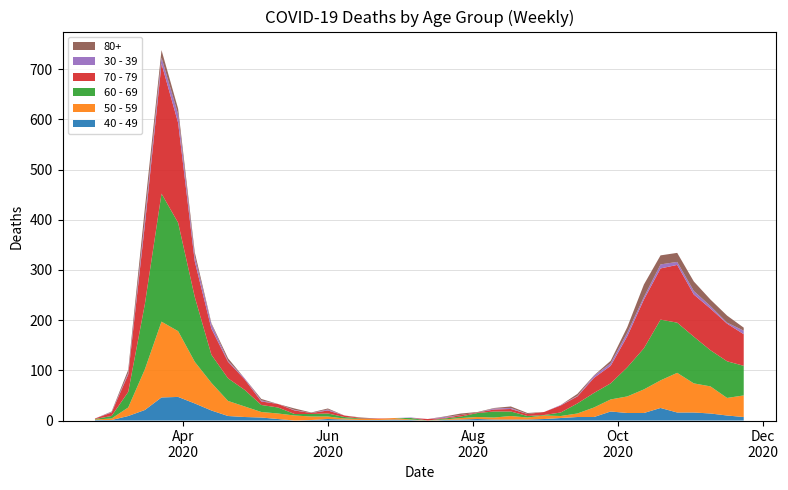

Reading left to right, what are all the values shown in this chart?

40 - 49: 2020-02-24=1	2020-03-02=1	2020-03-09=9	2020-03-16=21	2020-03-23=46	2020-03-30=47	2020-04-06=34	2020-04-13=20	2020-04-20=9	2020-04-27=7	2020-05-04=6	2020-05-11=3	2020-05-18=0	2020-05-25=1	2020-06-01=3	2020-06-08=2	2020-06-15=1	2020-06-22=1	2020-06-29=2	2020-07-06=1	2020-07-13=0	2020-07-20=1	2020-07-27=2	2020-08-03=3	2020-08-10=2	2020-08-17=2	2020-08-24=2	2020-08-31=3	2020-09-07=5	2020-09-14=7	2020-09-21=7	2020-09-28=18	2020-10-05=15	2020-10-12=15	2020-10-19=25	2020-10-26=16	2020-11-02=16	2020-11-09=14	2020-11-16=10	2020-11-23=7
50 - 59: 2020-02-24=1	2020-03-02=3	2020-03-09=17	2020-03-16=81	2020-03-23=151	2020-03-30=131	2020-04-06=83	2020-04-13=55	2020-04-20=30	2020-04-27=21	2020-05-04=11	2020-05-11=11	2020-05-18=10	2020-05-25=7	2020-06-01=5	2020-06-08=2	2020-06-15=2	2020-06-22=2	2020-06-29=3	2020-07-06=1	2020-07-13=0	2020-07-20=1	2020-07-27=3	2020-08-03=4	2020-08-10=4	2020-08-17=7	2020-08-24=4	2020-08-31=7	2020-09-07=4	2020-09-14=7	2020-09-21=19	2020-09-28=24	2020-10-05=33	2020-10-12=47	2020-10-19=55	2020-10-26=79	2020-11-02=58	2020-11-09=54	2020-11-16=35	2020-11-23=43
60 - 69: 2020-02-24=1	2020-03-02=5	2020-03-09=31	2020-03-16=130	2020-03-23=255	2020-03-30=216	2020-04-06=129	2020-04-13=56	2020-04-20=45	2020-04-27=33	2020-05-04=14	2020-05-11=12	2020-05-18=3	2020-05-25=5	2020-06-01=6	2020-06-08=3	2020-06-15=1	2020-06-22=0	2020-06-29=0	2020-07-06=3	2020-07-13=0	2020-07-20=2	2020-07-27=3	2020-08-03=8	2020-08-10=12	2020-08-17=9	2020-08-24=3	2020-08-31=1	2020-09-07=7	2020-09-14=20	2020-09-21=29	2020-09-28=32	2020-10-05=58	2020-10-12=82	2020-10-19=121	2020-10-26=100	2020-11-02=93	2020-11-09=72	2020-11-16=73	2020-11-23=59
70 - 79: 2020-02-24=1	2020-03-02=7	2020-03-09=35	2020-03-16=158	2020-03-23=259	2020-03-30=199	2020-04-06=71	2020-04-13=52	2020-04-20=33	2020-04-27=21	2020-05-04=7	2020-05-11=7	2020-05-18=7	2020-05-25=2	2020-06-01=6	2020-06-08=3	2020-06-15=1	2020-06-22=1	2020-06-29=0	2020-07-06=0	2020-07-13=3	2020-07-20=1	2020-07-27=3	2020-08-03=1	2020-08-10=4	2020-08-17=5	2020-08-24=4	2020-08-31=6	2020-09-07=14	2020-09-14=14	2020-09-21=30	2020-09-28=35	2020-10-05=62	2020-10-12=97	2020-10-19=102	2020-10-26=115	2020-11-02=84	2020-11-09=83	2020-11-16=75	2020-11-23=63
30 - 39: 2020-02-24=0	2020-03-02=1	2020-03-09=3	2020-03-16=12	2020-03-23=12	2020-03-30=17	2020-04-06=10	2020-04-13=9	2020-04-20=2	2020-04-27=2	2020-05-04=2	2020-05-11=0	2020-05-18=1	2020-05-25=0	2020-06-01=2	2020-06-08=0	2020-06-15=0	2020-06-22=0	2020-06-29=0	2020-07-06=1	2020-07-13=0	2020-07-20=2	2020-07-27=0	2020-08-03=0	2020-08-10=2	2020-08-17=2	2020-08-24=0	2020-08-31=0	2020-09-07=1	2020-09-14=1	2020-09-21=4	2020-09-28=5	2020-10-05=7	2020-10-12=5	2020-10-19=8	2020-10-26=6	2020-11-02=7	2020-11-09=5	2020-11-16=2	2020-11-23=7
80+: 2020-02-24=0	2020-03-02=1	2020-03-09=6	2020-03-16=21	2020-03-23=15	2020-03-30=11	2020-04-06=8	2020-04-13=2	2020-04-20=5	2020-04-27=0	2020-05-04=3	2020-05-11=0	2020-05-18=3	2020-05-25=1	2020-06-01=2	2020-06-08=0	2020-06-15=1	2020-06-22=0	2020-06-29=0	2020-07-06=0	2020-07-13=0	2020-07-20=1	2020-07-27=3	2020-08-03=1	2020-08-10=1	2020-08-17=3	2020-08-24=2	2020-08-31=0	2020-09-07=0	2020-09-14=4	2020-09-21=1	2020-09-28=5	2020-10-05=11	2020-10-12=25	2020-10-19=18	2020-10-26=18	2020-11-02=19	2020-11-09=13	2020-11-16=14	2020-11-23=6